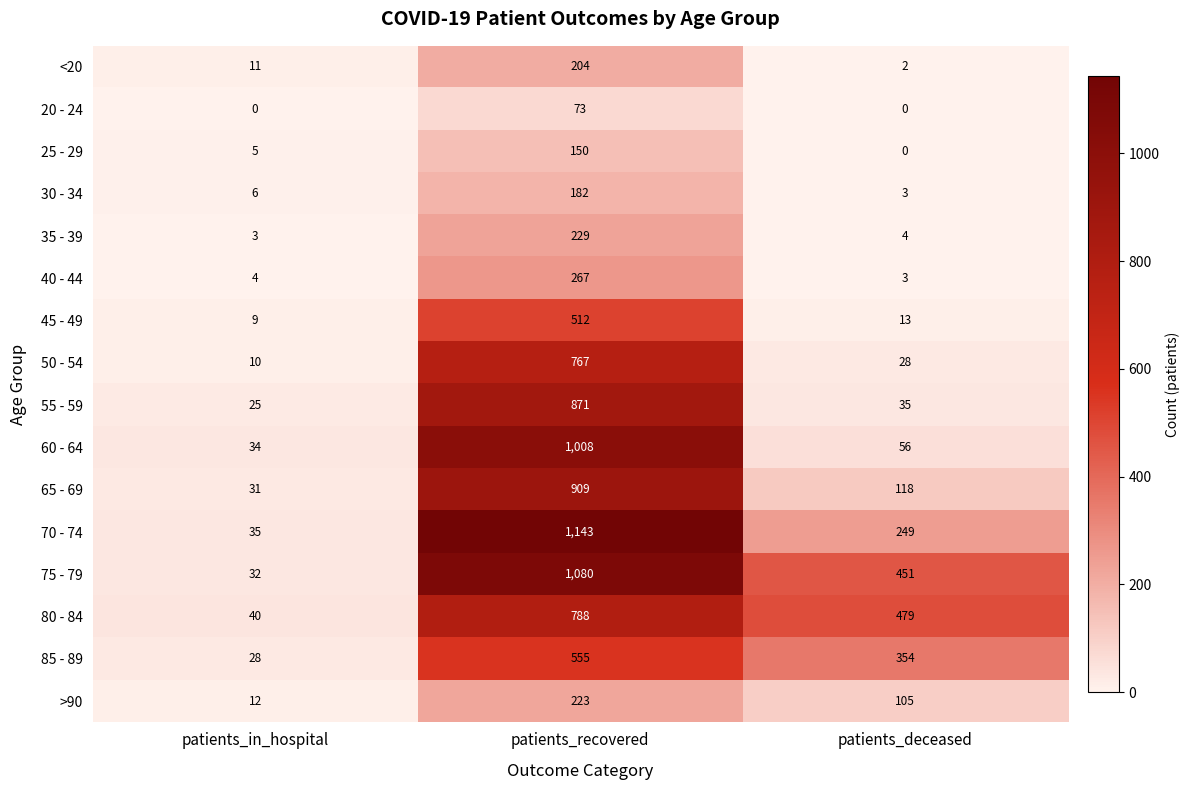

Read the 30 - 34 value at patients_recovered.

182